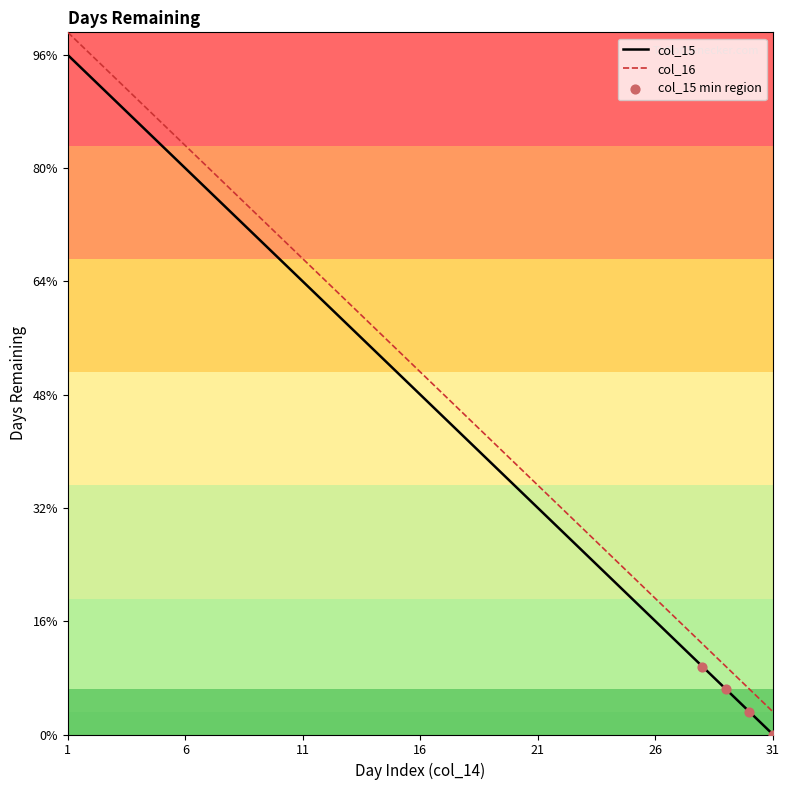

Does the chart have visible grid lines?

No